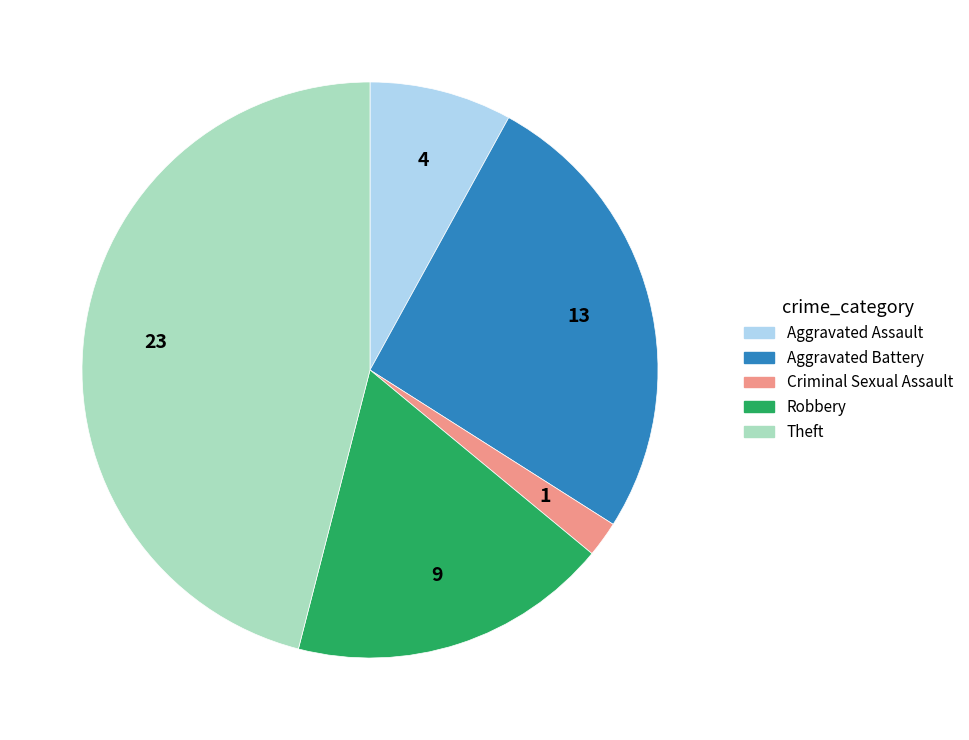

Does any single category account for the majority?

No